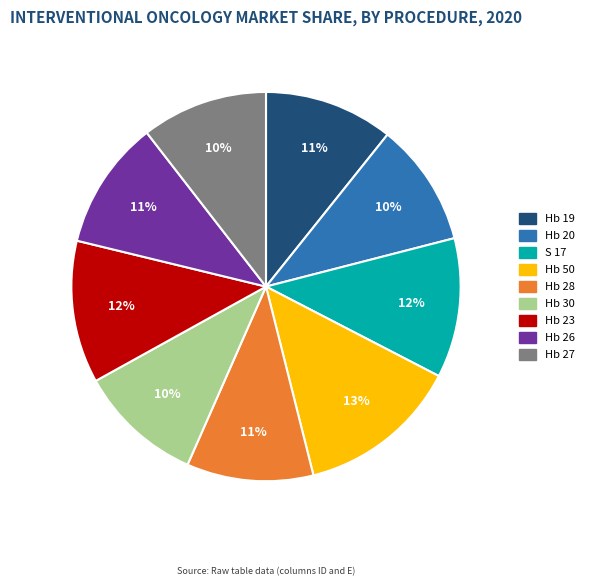

To the nearest percent, what percentage of the pie is Hb 19?

11%